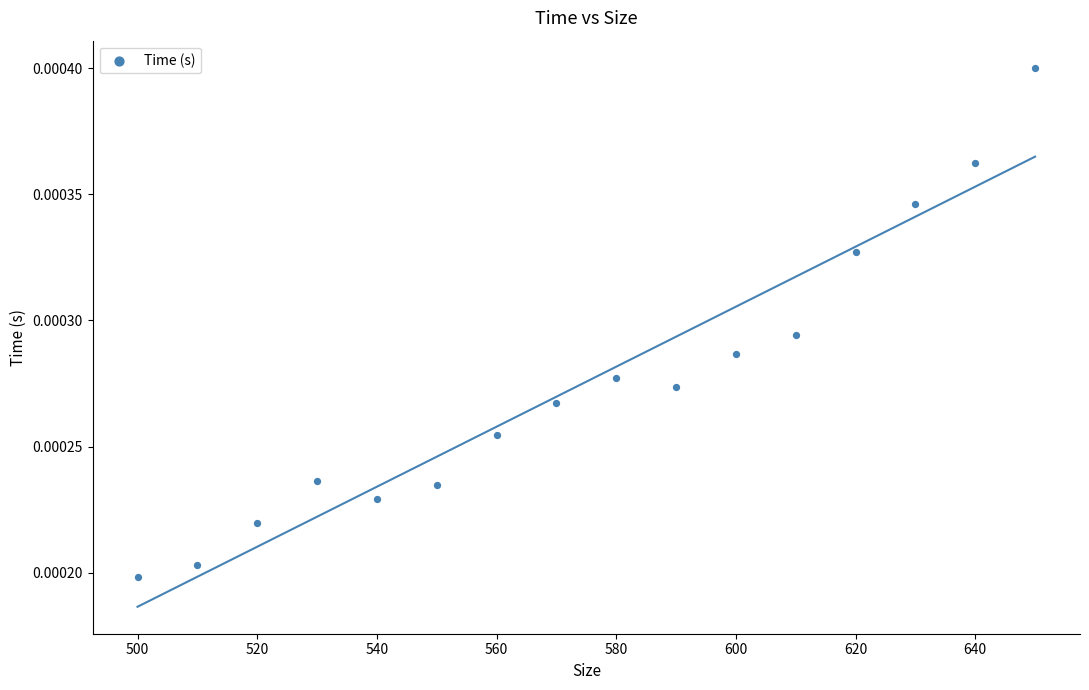

What is the range of X values (max minus min)?

150.0